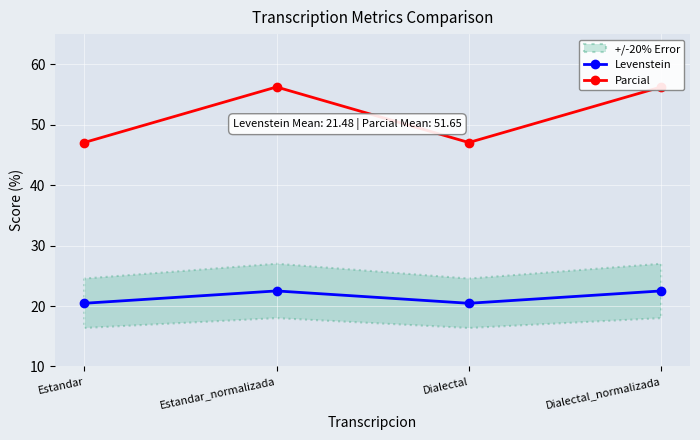

At Estandar, list the series in order from smallest to largest.

Levenstein, Parcial